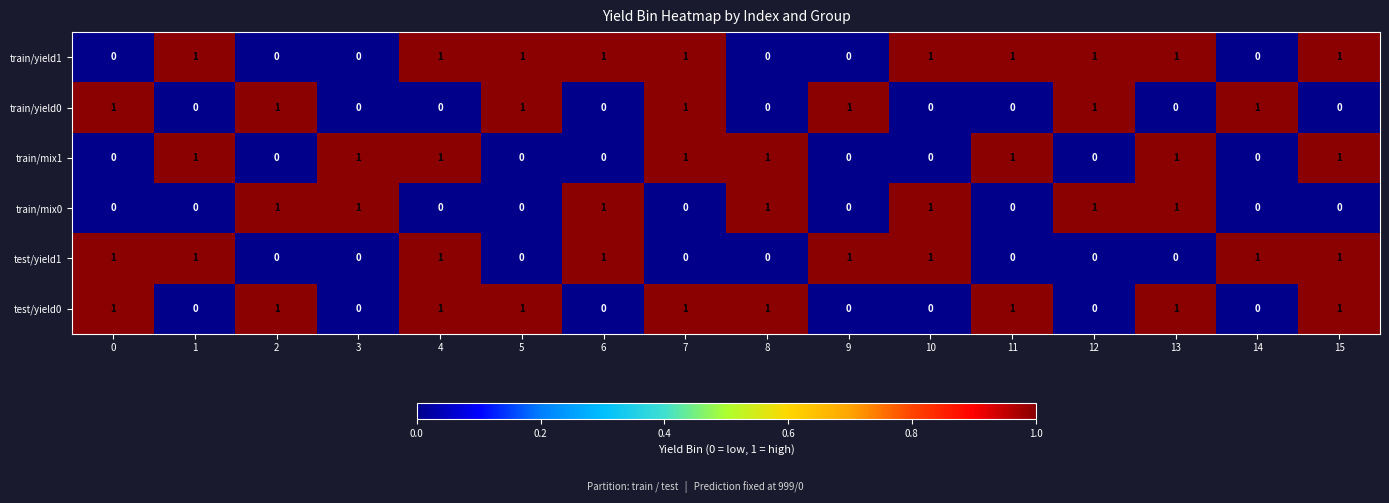

How many data points in train/mix0 are above 0?

7